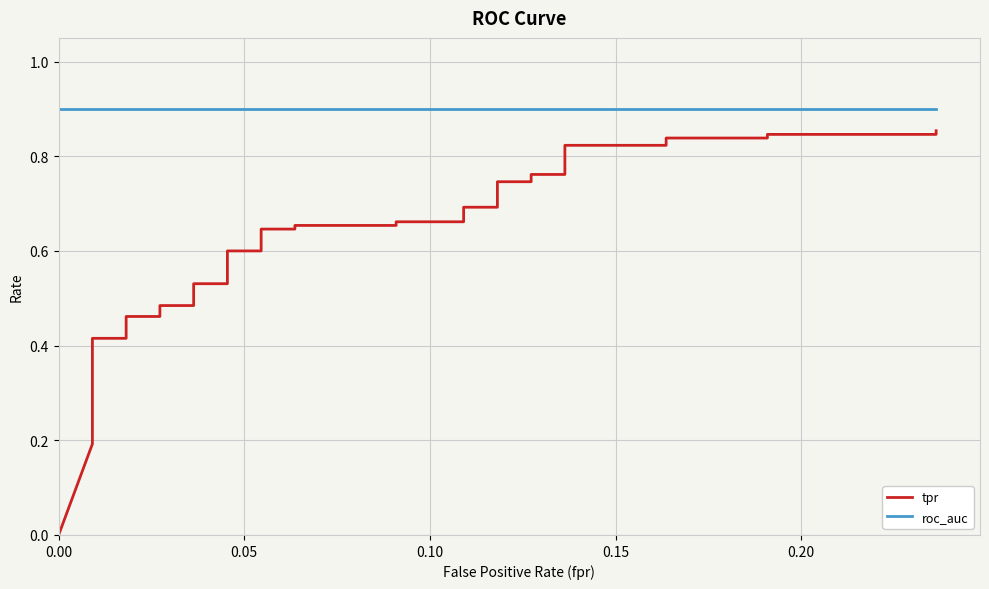

Which series has the largest range (max minus min)?

tpr